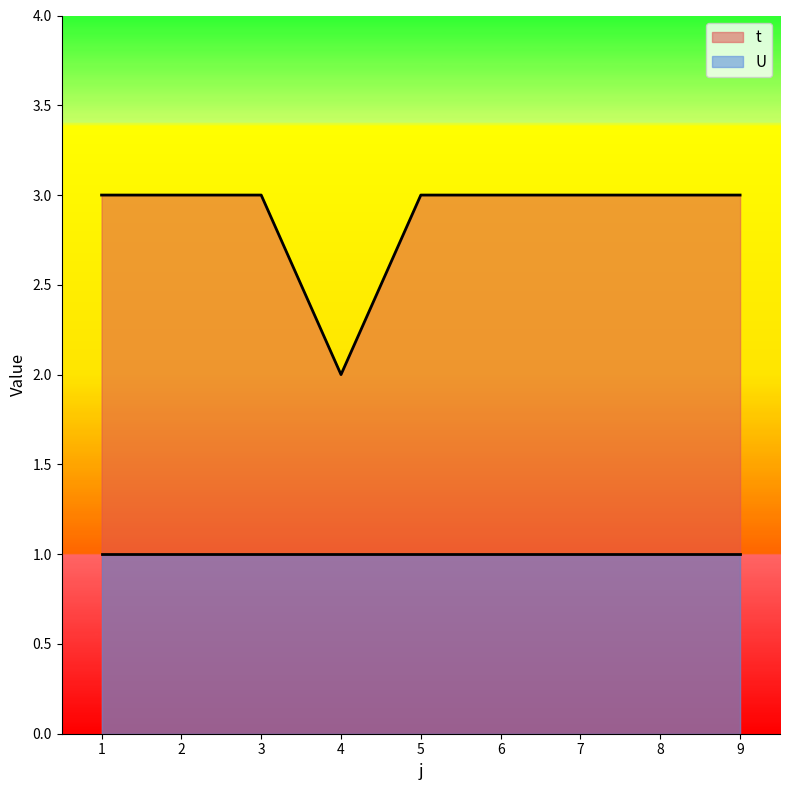

What is the maximum value shown in the chart?

3